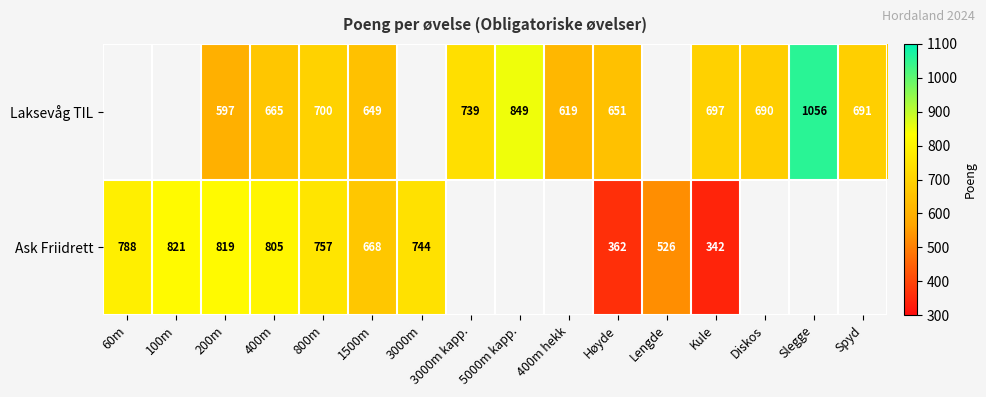

What is the sum of the Laksevåg TIL values at 400m and 200m?

1262